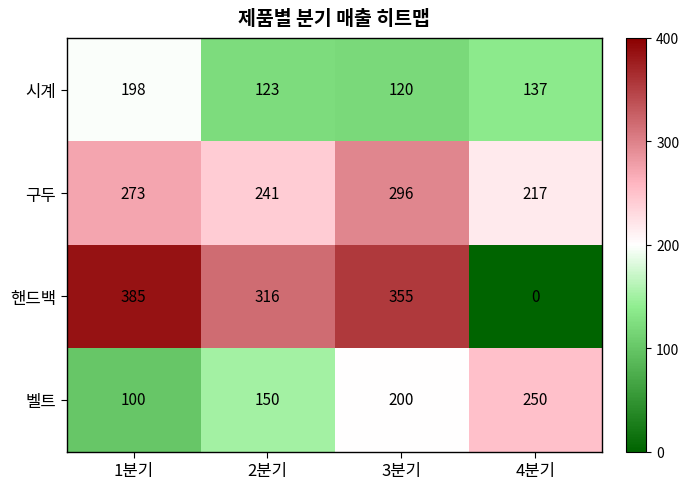

Reading right to left, what are all the values shown in this chart?

시계: 4분기=137	3분기=120	2분기=123	1분기=198
구두: 4분기=217	3분기=296	2분기=241	1분기=273
핸드백: 4분기=0	3분기=355	2분기=316	1분기=385
벨트: 4분기=250	3분기=200	2분기=150	1분기=100